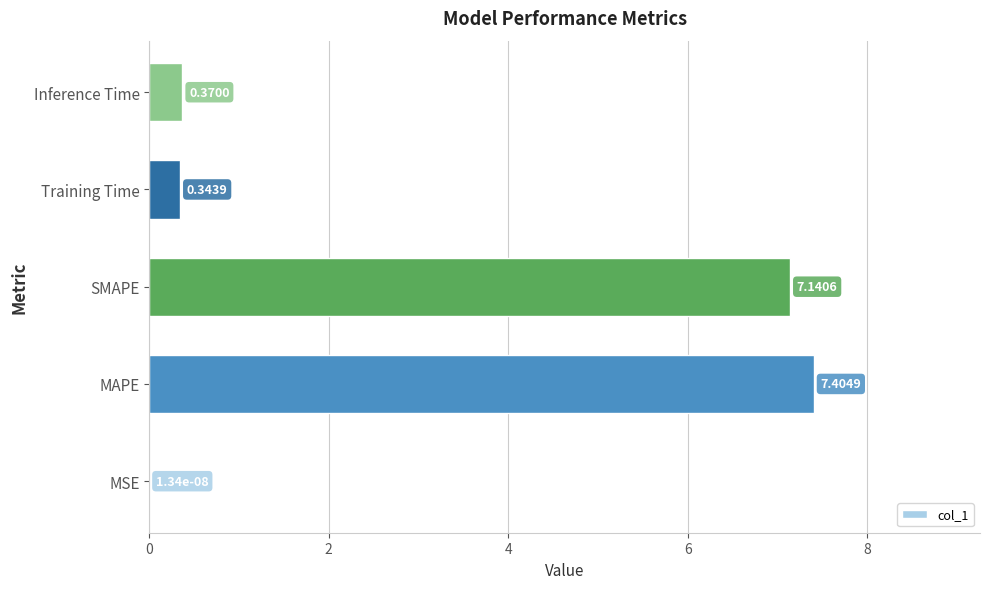

What is the change in value from MAPE to SMAPE?

-0.3